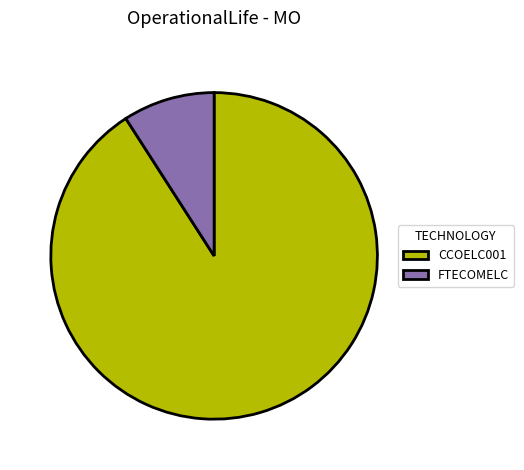

Does any single category account for the majority?

Yes